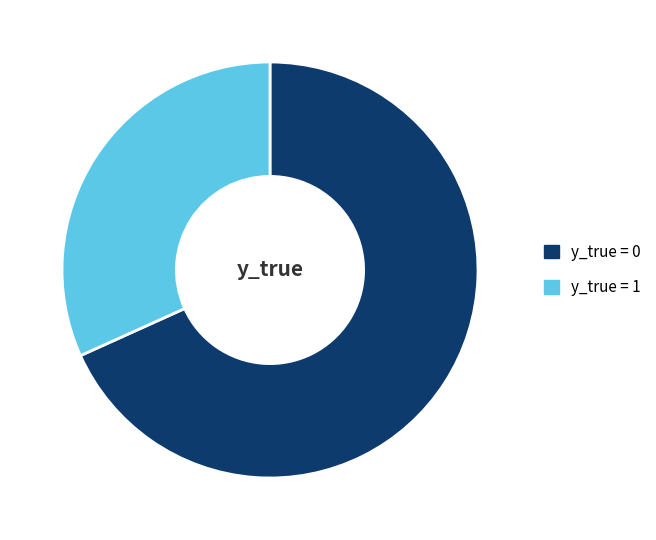

The y_true = 1 slice represents 32% of the pie. True or false?

True